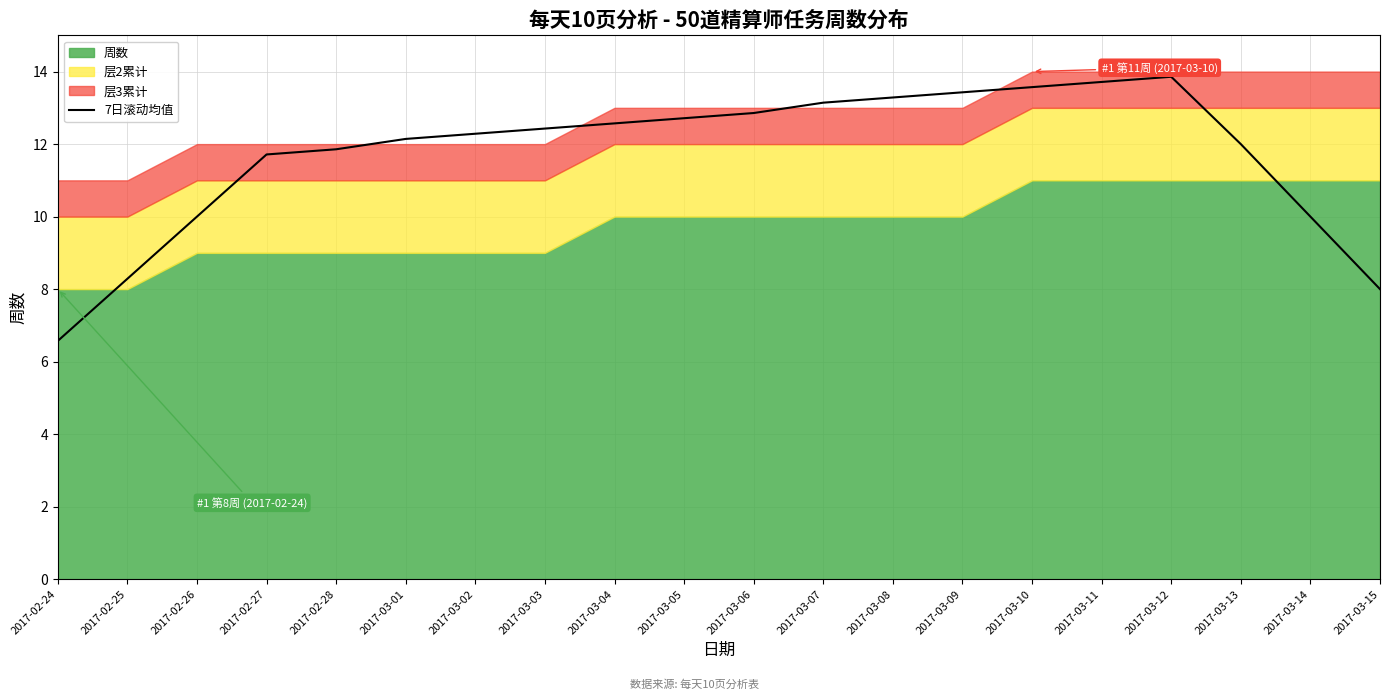

Which category has the lowest value in the 7日滚动均值 series?

2017-02-24